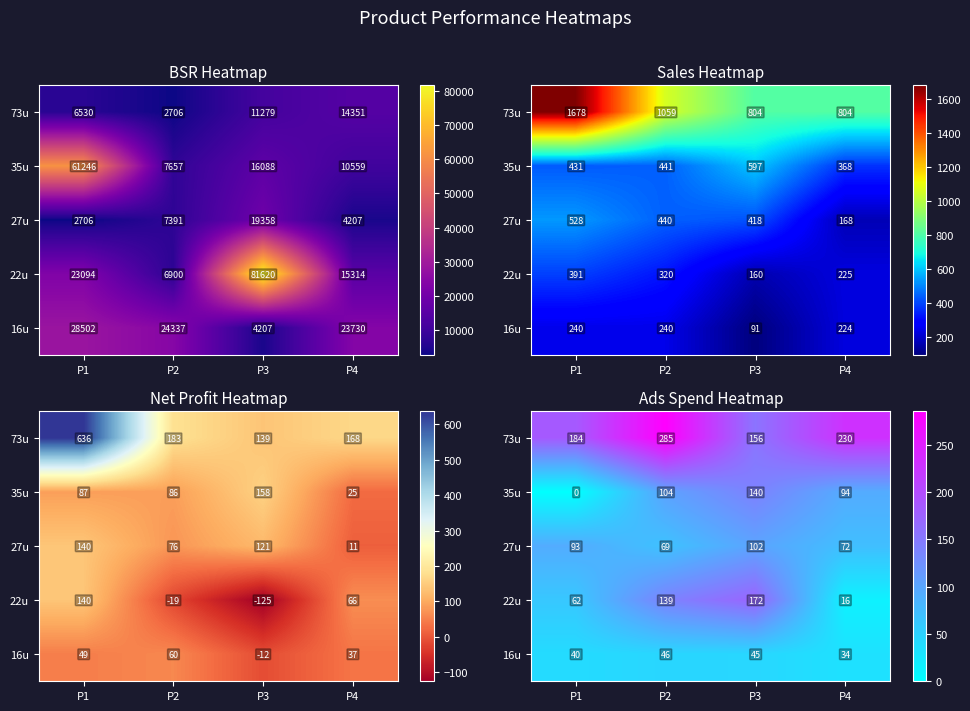

At which category is the sum across all series the highest?

P2